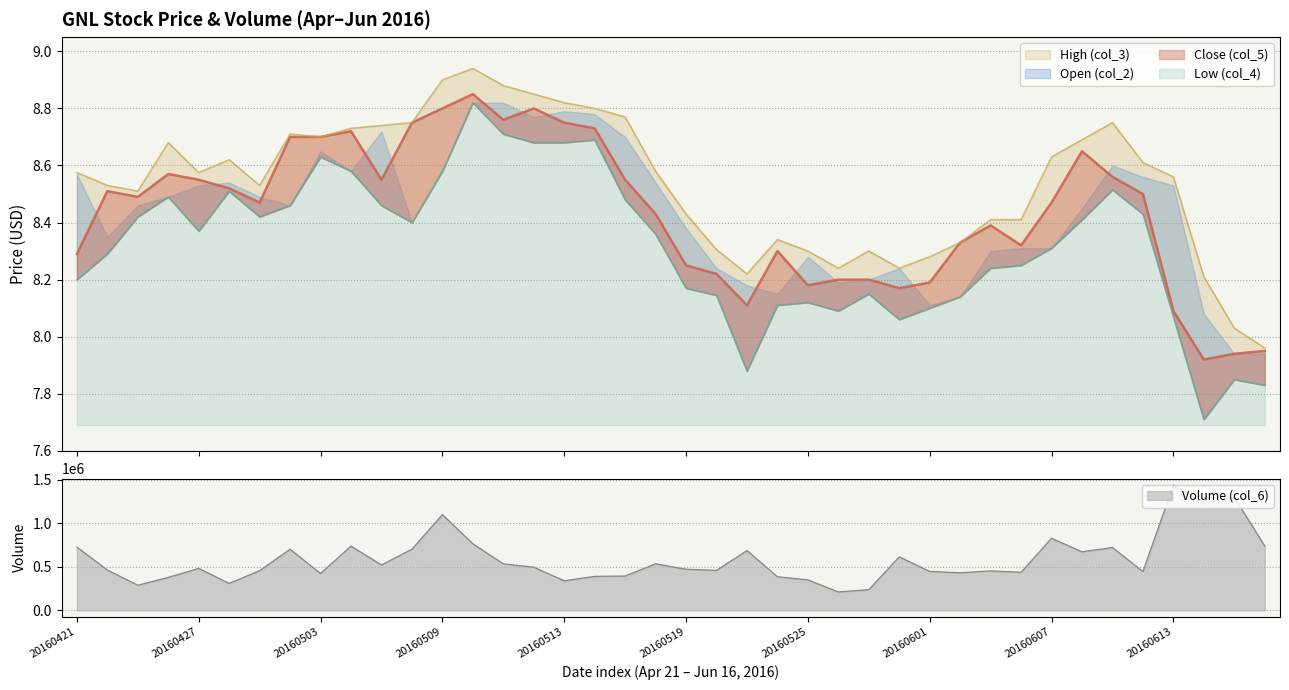

True or false: Volume (col_6) has a value of 132799.2 at 20160527.

False